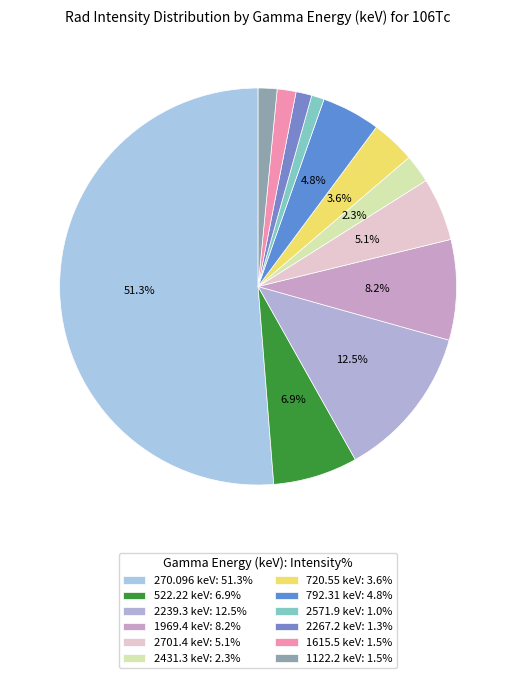

Does 1615.5 account for over 50% of the chart?

No